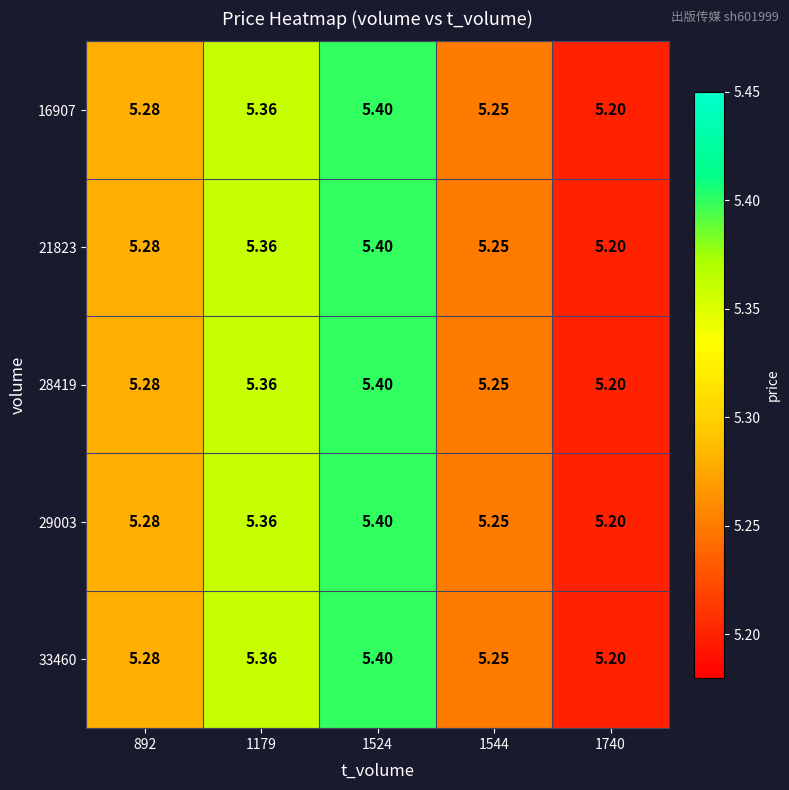

Is the value of 33460 at 892 greater than the value of 16907 at 1179?

No